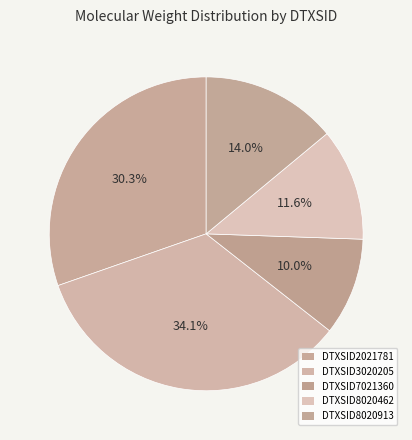

What portion of the pie excludes DTXSID7021360?

90.0%